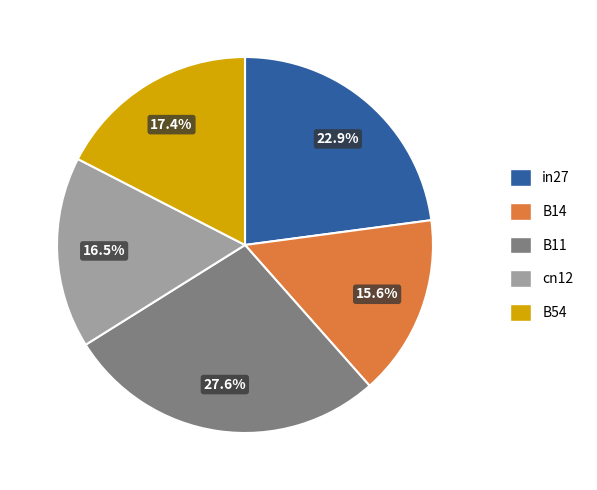

Rank the categories by value from highest to lowest.

B11, in27, B54, cn12, B14